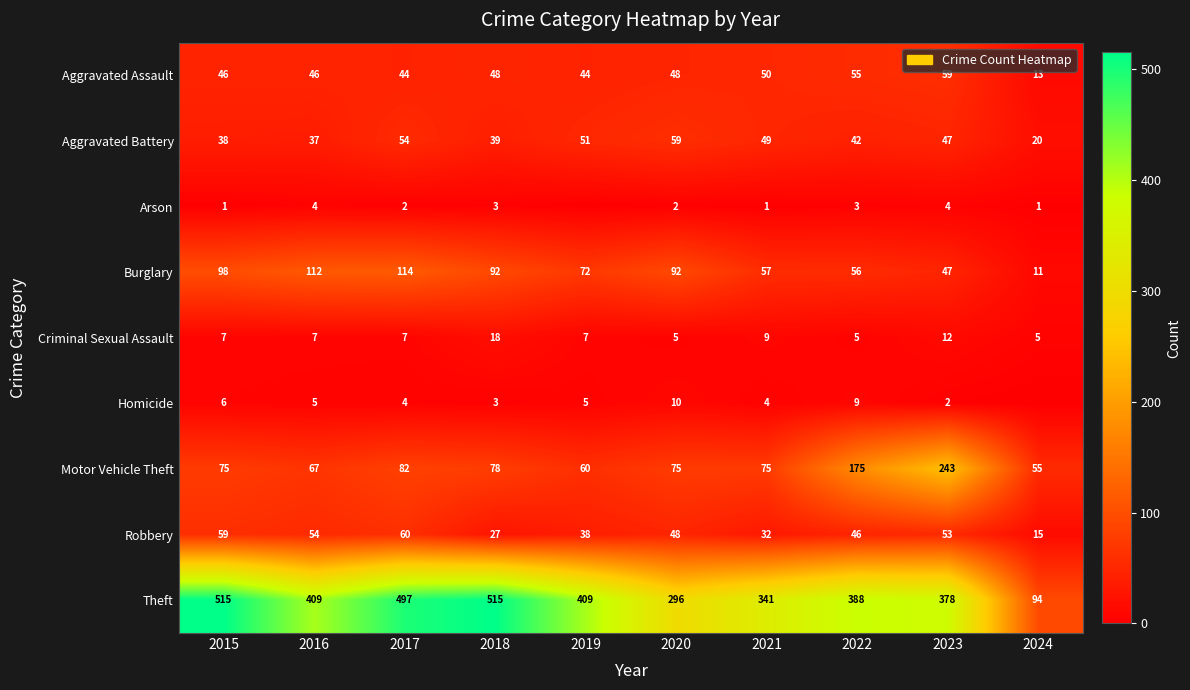

Is it true that Burglary equals 54 at 2018?

False